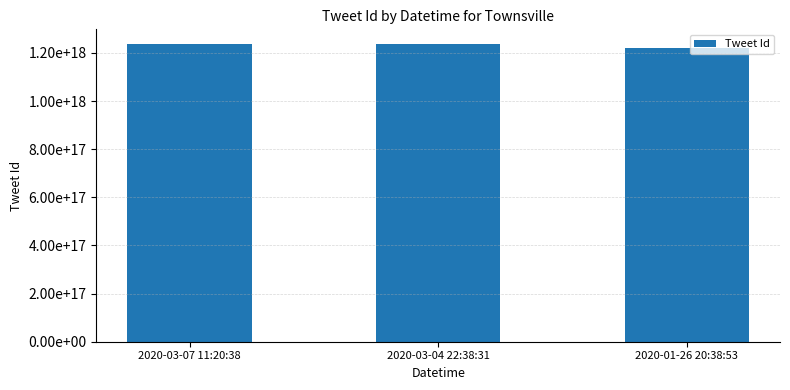

What is the change in value from 2020-03-07 11:20:38 to 2020-01-26 20:38:53?

-14717415875158016